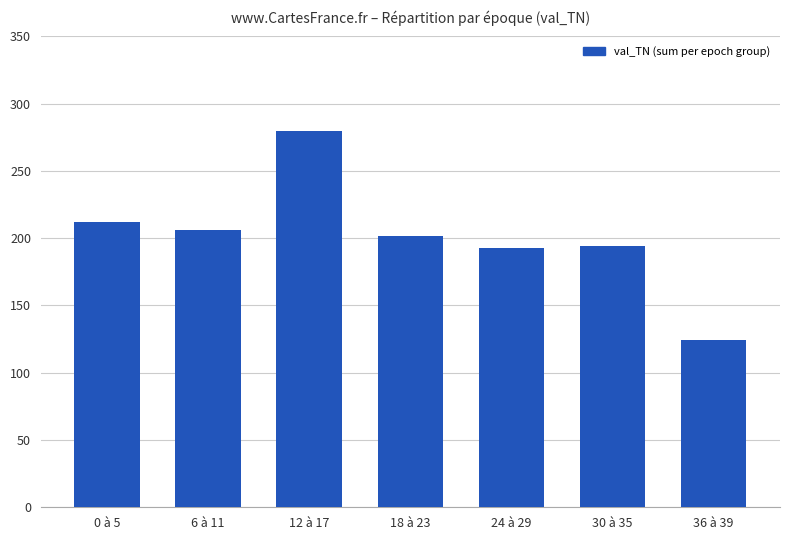

How many bars are there in total?

7